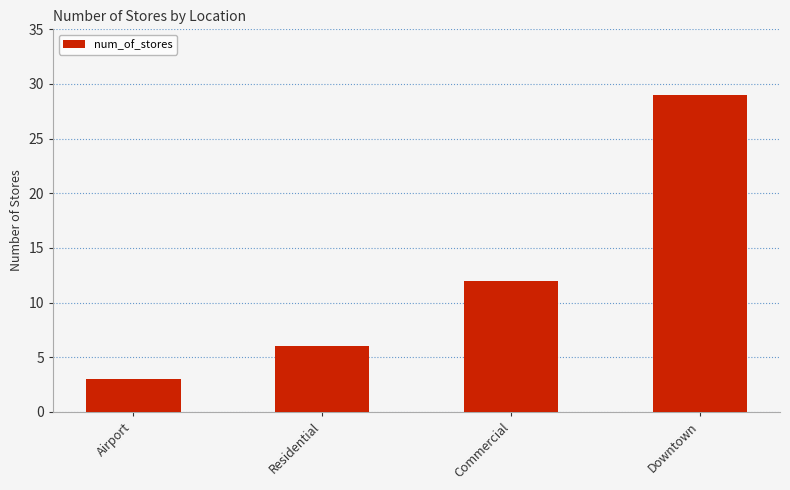

List the labels in order of value, largest first.

Downtown, Commercial, Residential, Airport